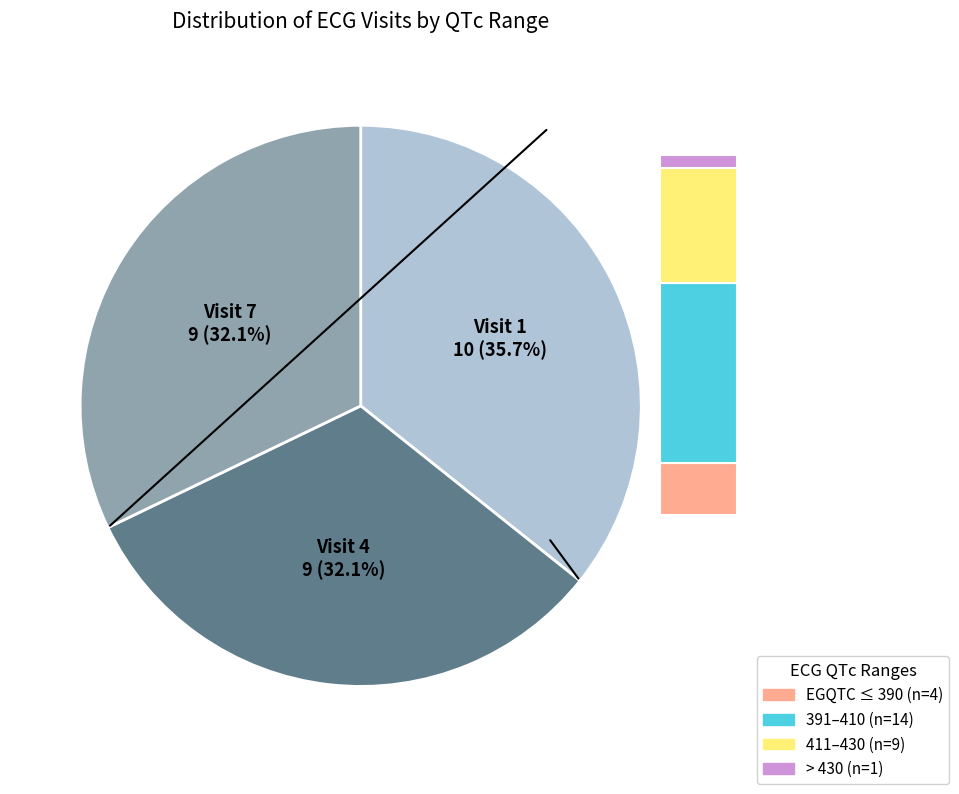

To the nearest percent, what is the average slice percentage?

33%